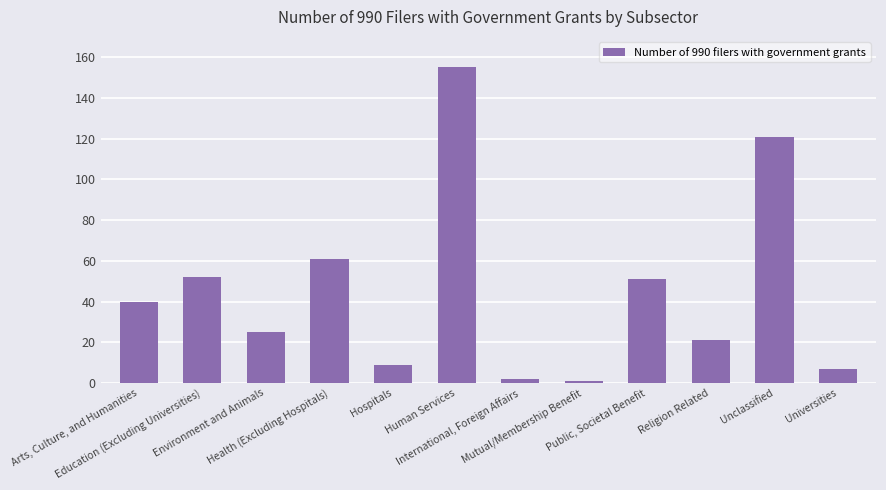

What is the value of the 9th bar from the left?

51